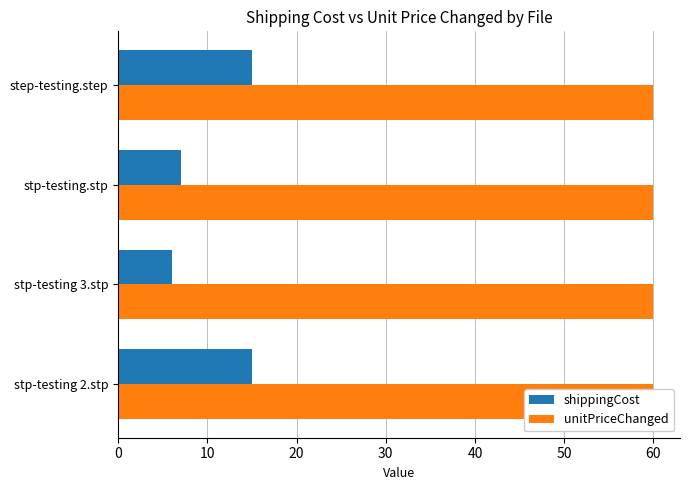

How many distinct data groups are displayed?

2